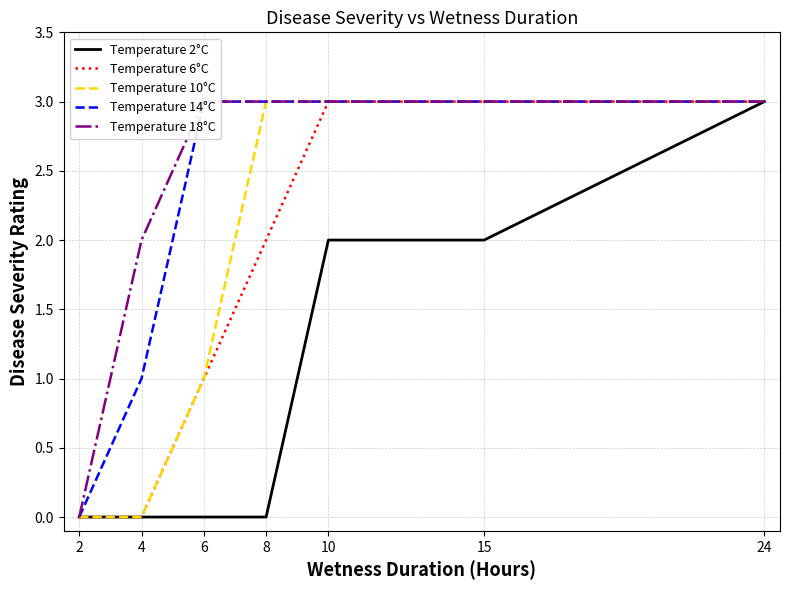

Is it true that Temperature 2°C equals 3 at 24?

True